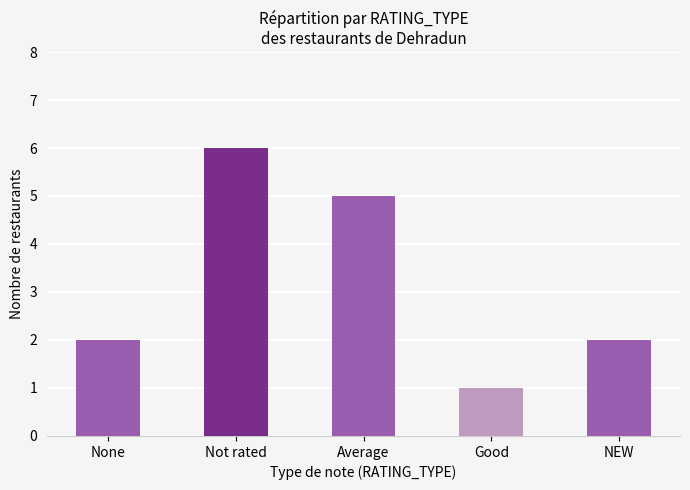

Reading left to right, extract all data points from this chart.

None=2	Not rated=6	Average=5	Good=1	NEW=2